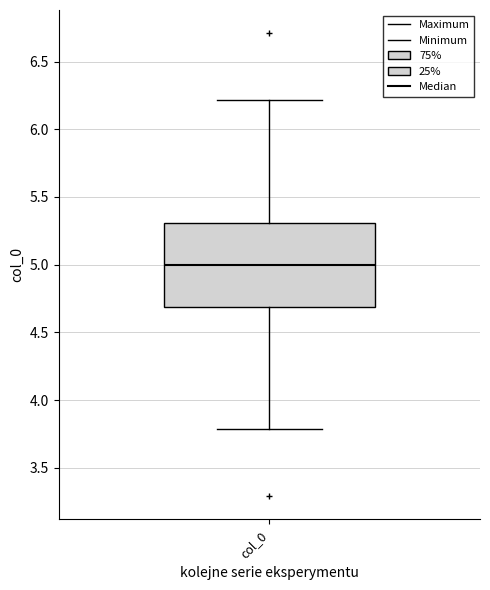

Read this box plot against the y-axis: the position of the median line, the range covered by the box, and the ends of both whiskers. The values are not printed on the chart, so give them approximately, as read against the axis.

median 5.0, box 4.7 to 5.3, whiskers 3.8 to 6.2